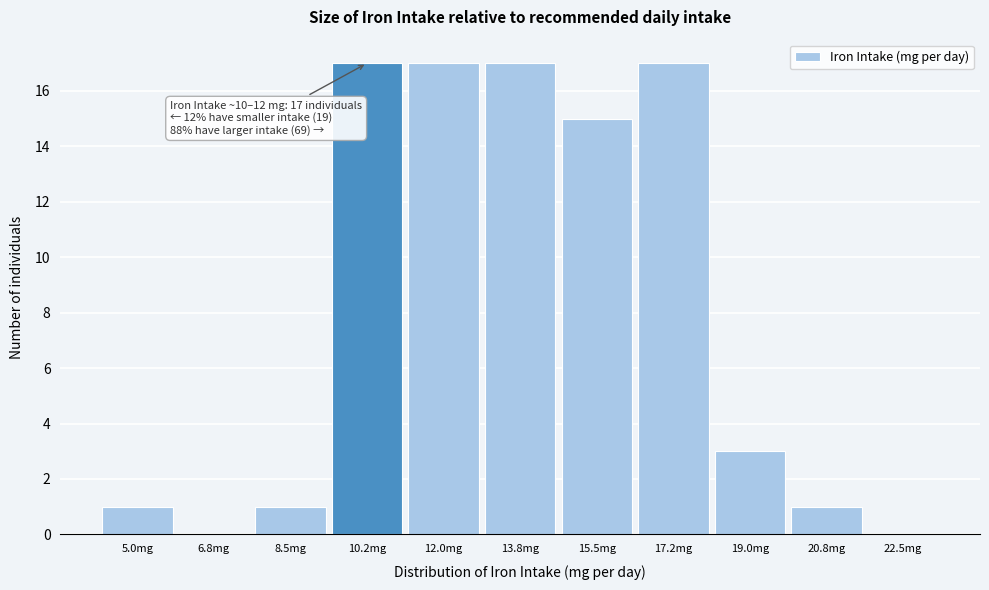

Reading left to right, transcribe all the data shown in this chart.

5.0mg=1	6.8mg=0	8.5mg=1	10.2mg=17	12.0mg=17	13.8mg=17	15.5mg=15	17.2mg=17	19.0mg=3	20.8mg=1	22.5mg=0